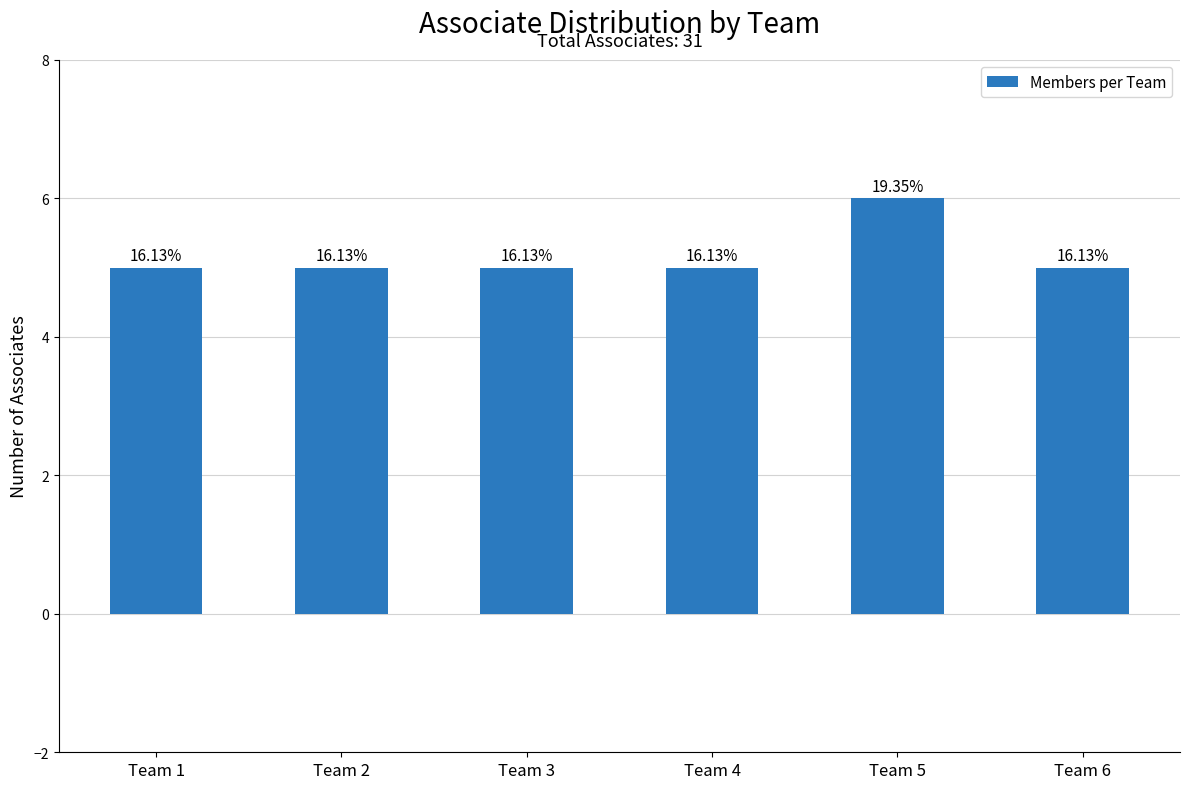

How many bars are there in total?

6